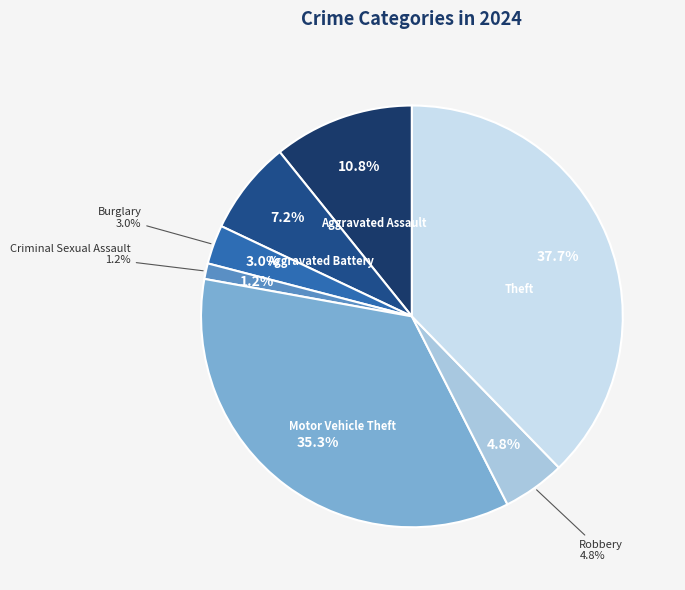

What percentage is the Burglary slice, to the nearest percent?

3%